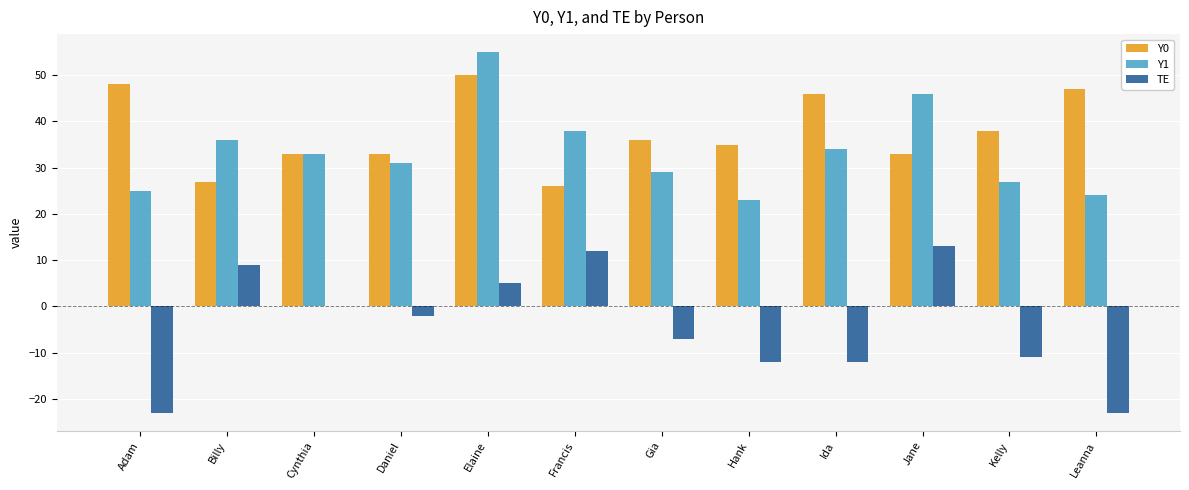

The value of Y1 at Ida is 34. True or false?

True